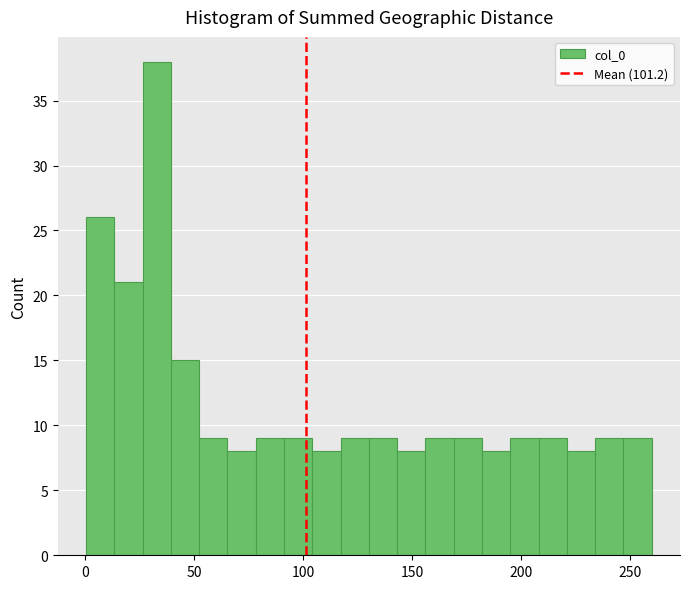

Around what value on the x-axis is the tallest bar? Give the approximate position of its centre, as read against the axis.

35